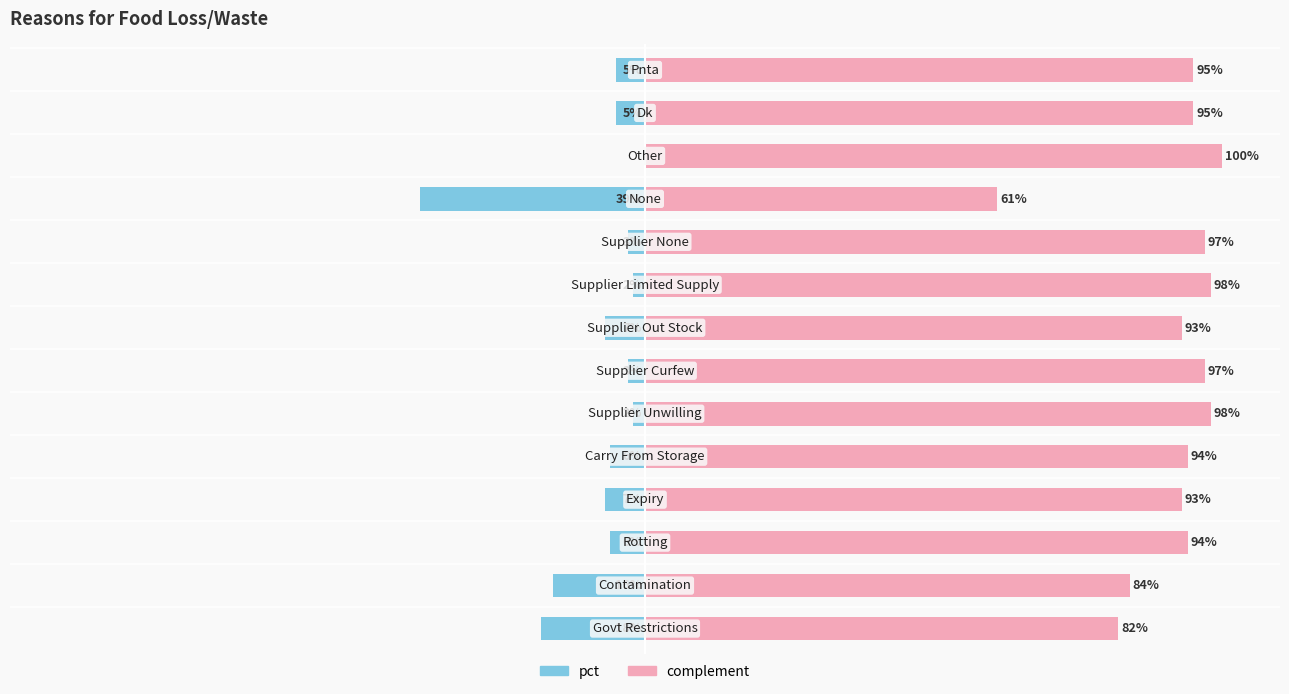

Reading left to right, transcribe all the data shown in this chart.

pct: -0.2	-0.2	-0.1	-0.1	-0.1	-0.0	-0.0	-0.1	-0.0	-0.0	-0.4	0.0	-0.1	-0.1
complement: 0.8	0.8	0.9	0.9	0.9	1.0	1.0	0.9	1.0	1.0	0.6	1.0	0.9	0.9